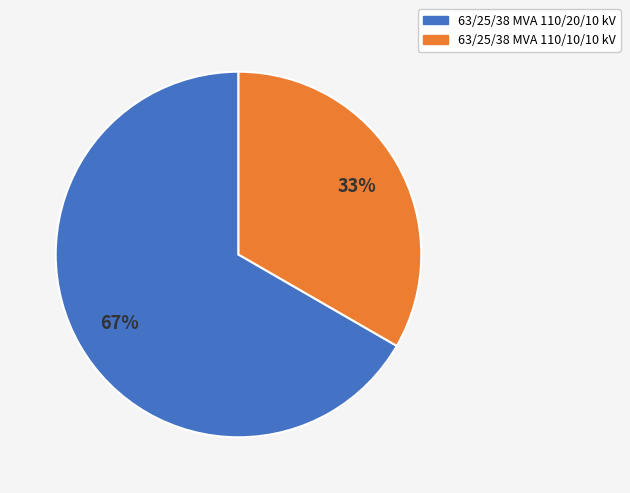

To the nearest percent, what is the average slice percentage?

50%